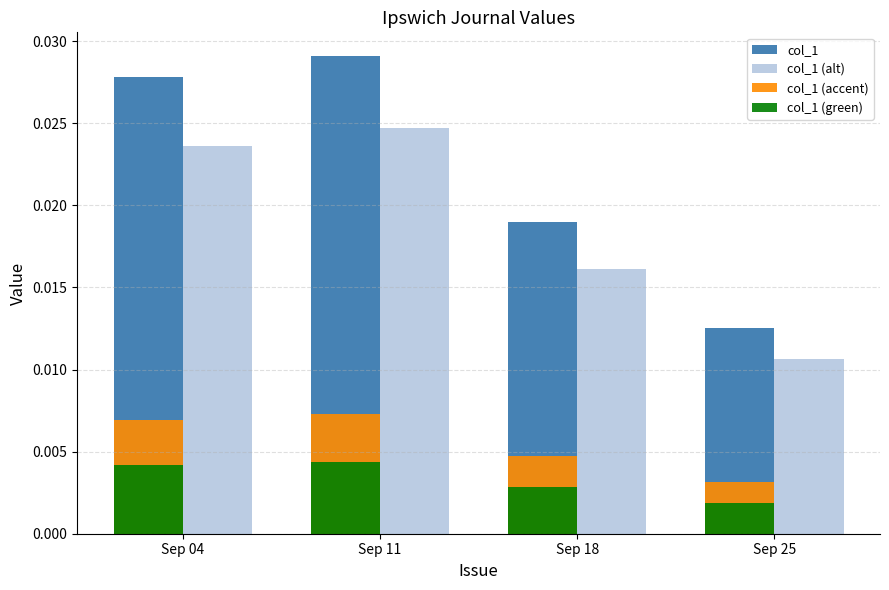

Where is col_1 (alt) nearest to the value 0?

Sep 25